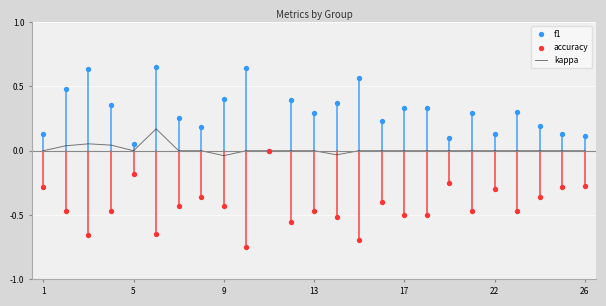

At how many categories does at least one series exceed 0?

24